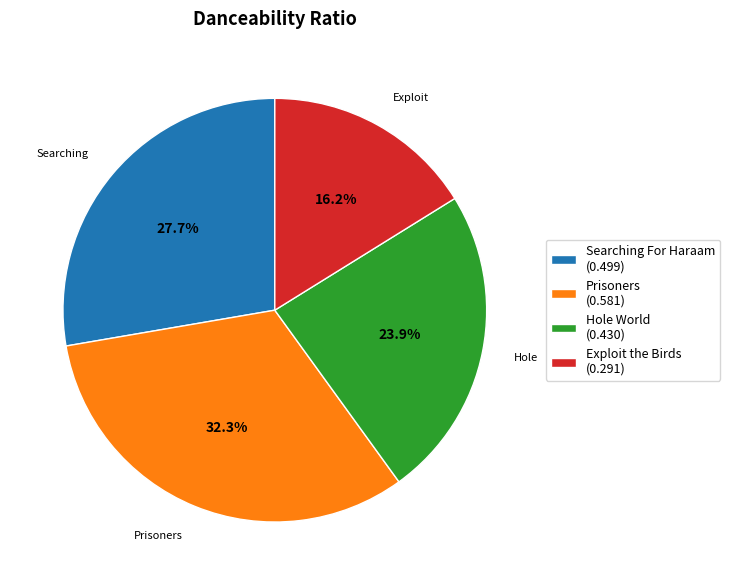

Is there any slice that represents more than half of the pie?

No